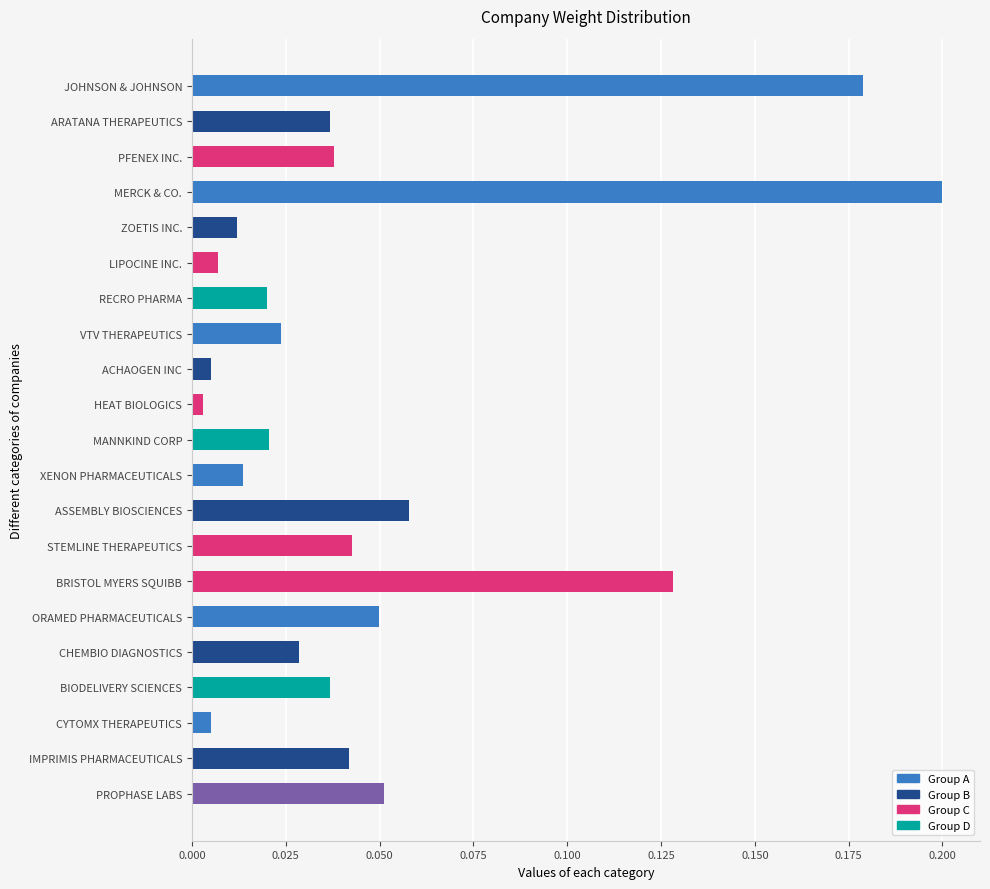

The chart shows a value of 0.2 at JOHNSON & JOHNSON. True or false?

True